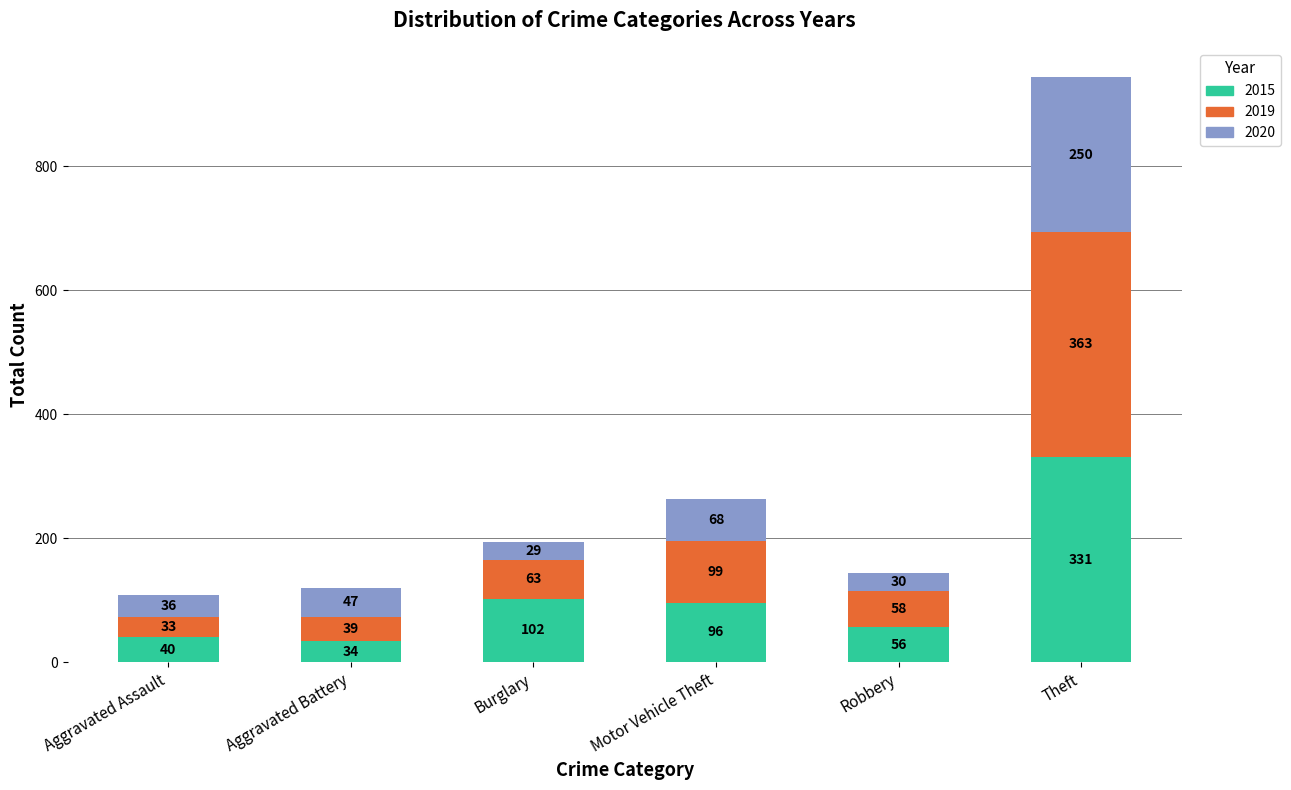

Reading left to right, transcribe the values for 2015.

40	34	102	96	56	331